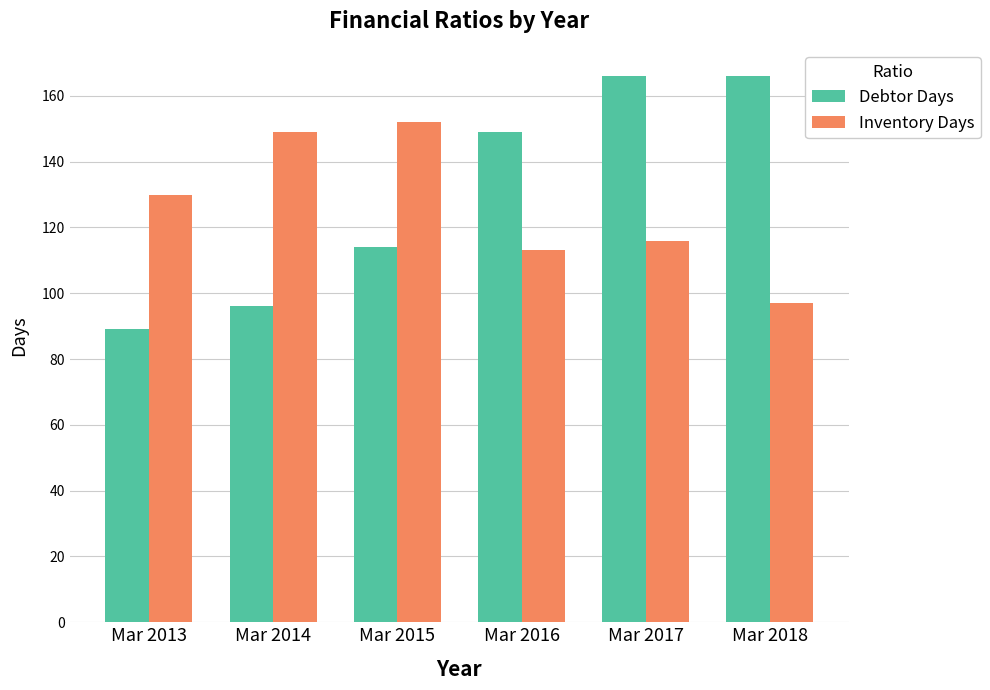

What is the smallest value displayed?

89